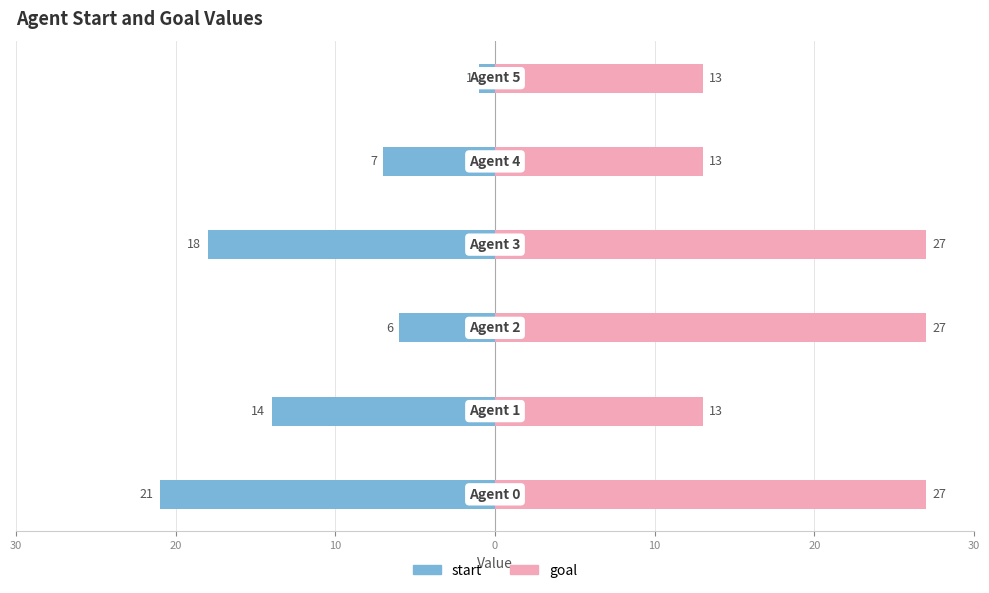

Between 10 and 20, which is larger?

10